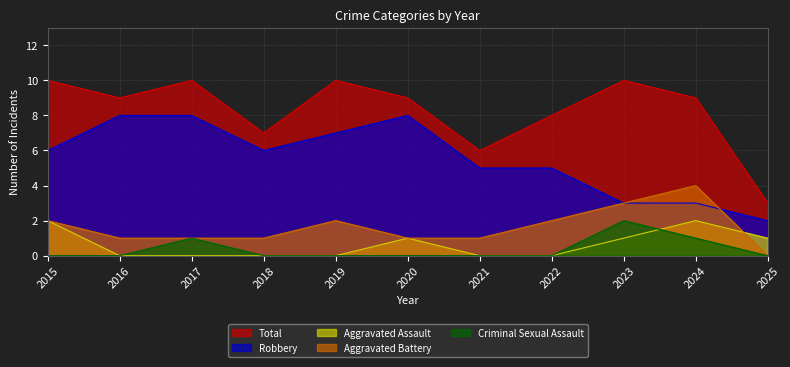

How many values in the Aggravated Battery series are below 1?

1